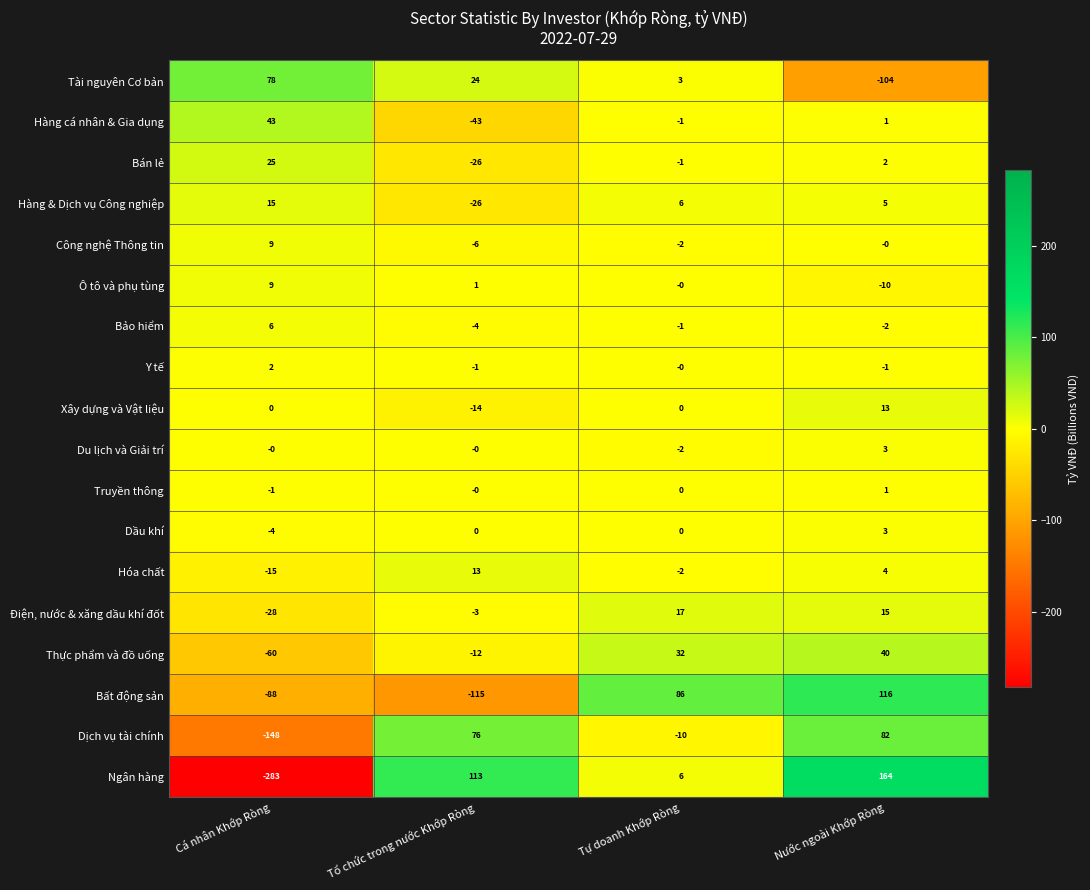

What is the difference between the maximum and minimum values in the Ngân hàng series?

447